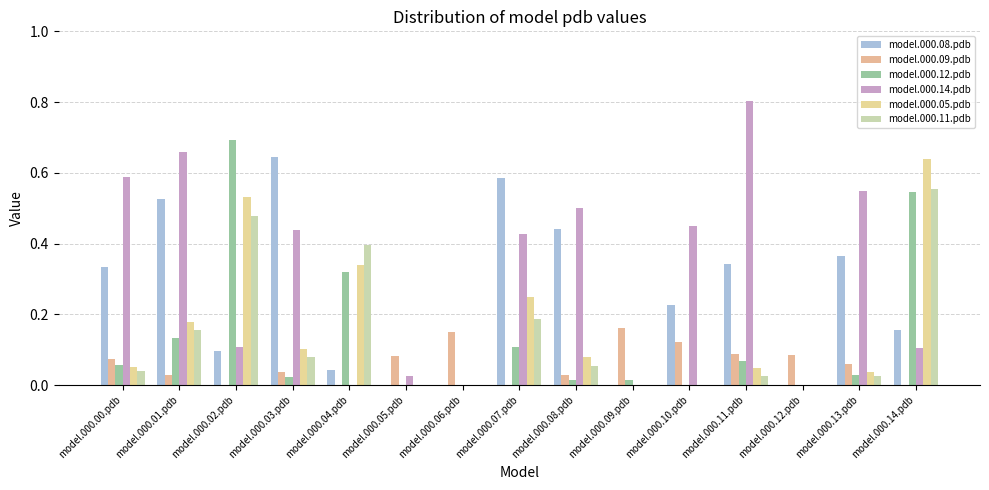

Which label corresponds to the largest value in the chart?

model.000.11.pdb